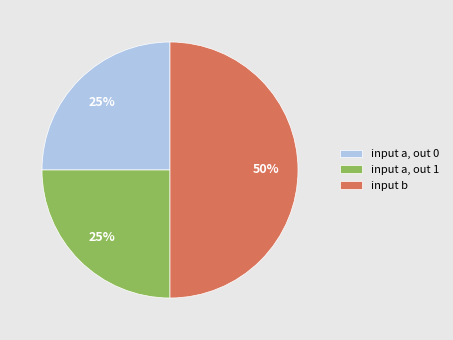

To the nearest percent, what portion does input a, out 0 represent?

25%